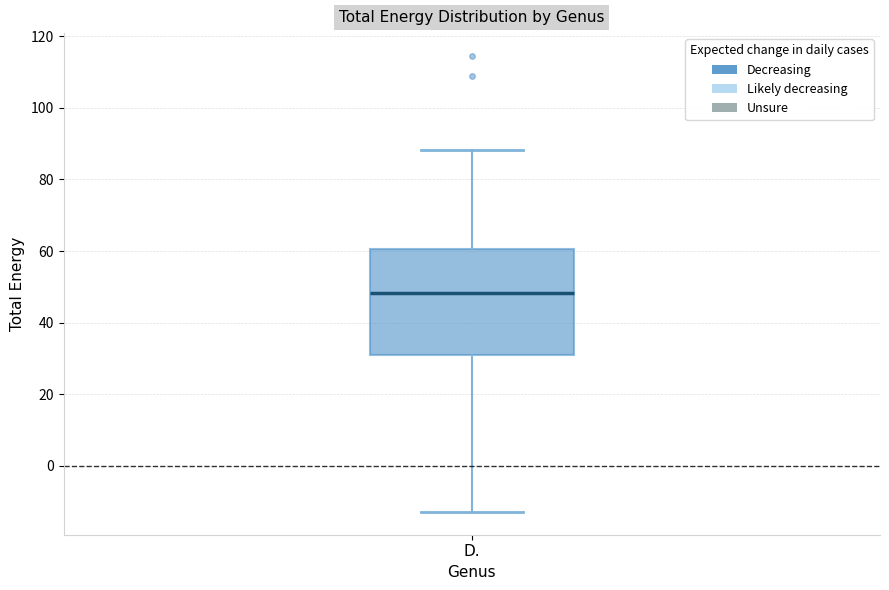

Where does the upper whisker of the box for D. end on the y-axis? The values are not printed on the chart, so give them approximately, as read against the axis.

88